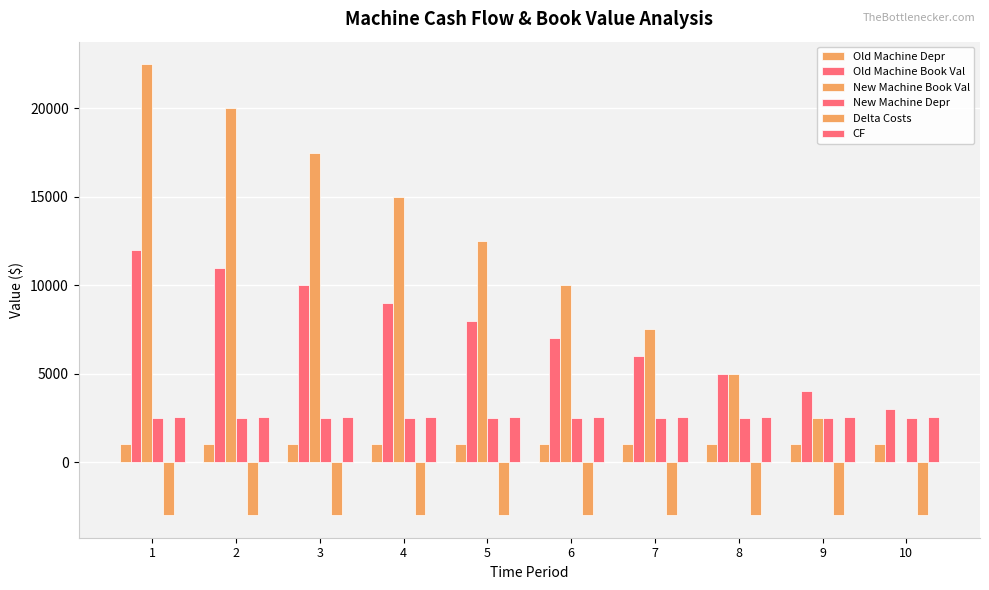

Reading left to right, extract all data points from this chart.

Old Machine Depr: 1000	1000	1000	1000	1000	1000	1000	1000	1000	1000
Old Machine Book Val: 12000	11000	10000	9000	8000	7000	6000	5000	4000	3000
New Machine Book Val: 22500	20000	17500	15000	12500	10000	7500	5000	2500	0
New Machine Depr: 2500	2500	2500	2500	2500	2500	2500	2500	2500	2500
Delta Costs: -3000	-3000	-3000	-3000	-3000	-3000	-3000	-3000	-3000	-3000
CF: 2550	2550	2550	2550	2550	2550	2550	2550	2550	2550